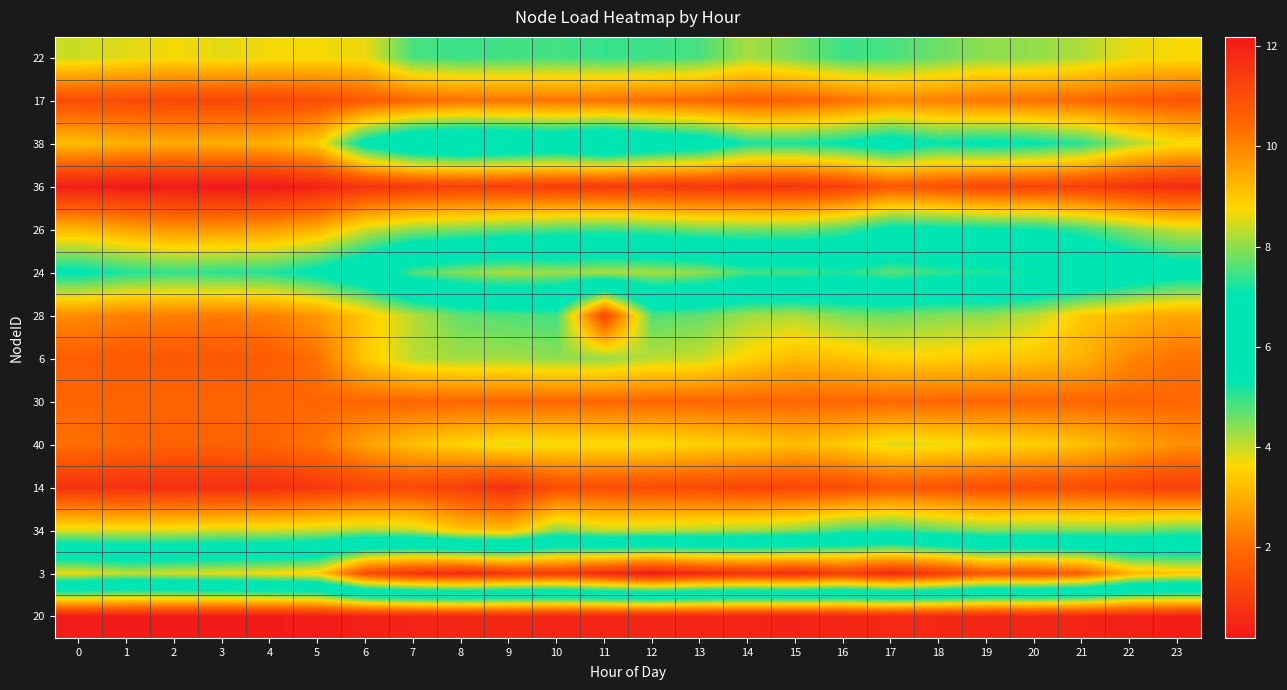

Rank the series by their maximum value, from lowest to highest.

20, 36, 14, 30, 17, 40, 6, 28, 22, 34, 26, 38, 24, 3